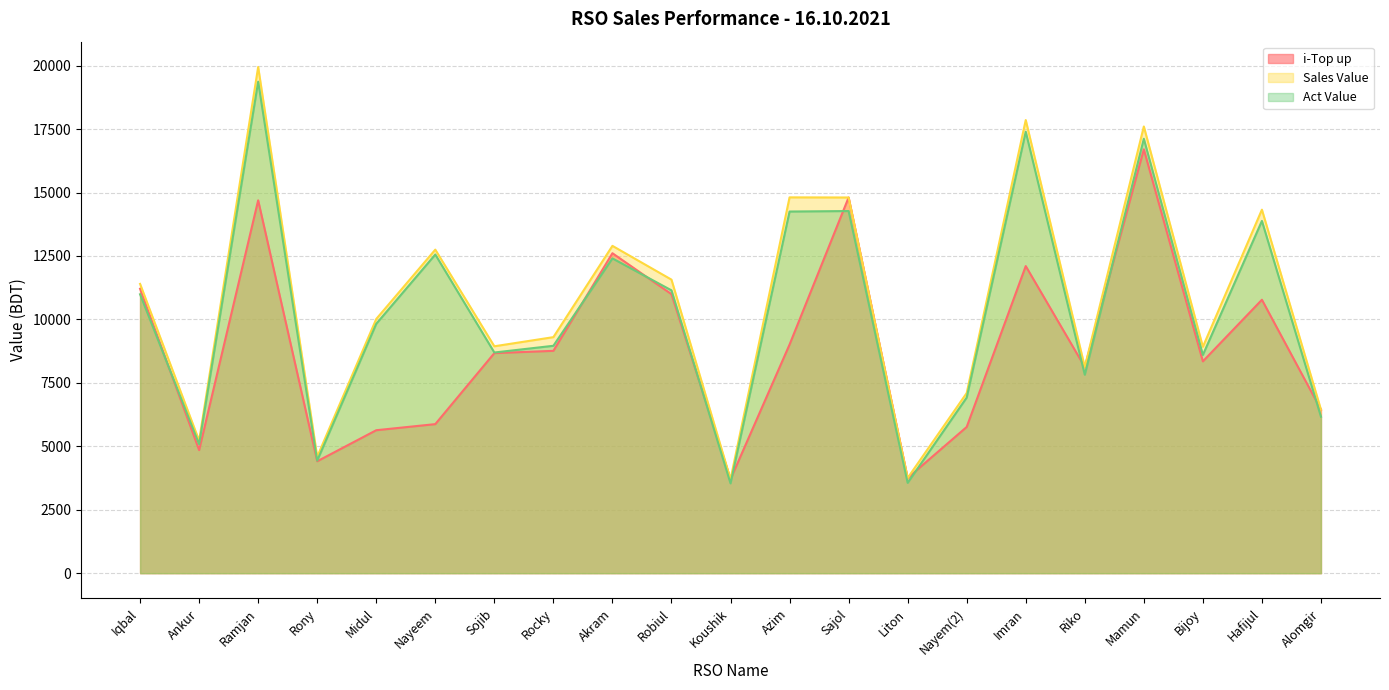

Reading left to right, extract all data points from this chart.

i-Top up: Iqbal=11208.0	Ankur=4850.0	Ramjan=14692.0	Rony=4409.0	Midul=5633.0	Nayeem=5873.0	Sojib=8671.0	Rocky=8761.0	Akram=12608.0	Robiul=10994.0	Koushik=3703.0	Azim=9009.0	Sajol=14804.0	Liton=3751.0	Nayem(2)=5761.0	Imran=12101.0	Riko=8124.0	Mamun=16702.0	Bijoy=8347.0	Hafijul=10774.0	Alomgir=6443.0
Sales Value: Iqbal=11399.0	Ankur=5221.0	Ramjan=19947.0	Rony=4589.0	Midul=10017.0	Nayeem=12749.0	Sojib=8941.0	Rocky=9301.0	Akram=12898.0	Robiul=11567.0	Koushik=3703.0	Azim=14809.0	Sajol=14804.0	Liton=3751.0	Nayem(2)=7098.0	Imran=17856.0	Riko=8124.0	Mamun=17602.0	Bijoy=8920.0	Hafijul=14324.0	Alomgir=6443.0
Act Value: Iqbal=10989.8	Ankur=5082.7	Ramjan=19368.2	Rony=4435.8	Midul=9826.1	Nayeem=12556.5	Sojib=8695.1	Rocky=8960.2	Akram=12404.3	Robiul=11144.7	Koushik=3539.2	Azim=14250.8	Sajol=14269.9	Liton=3559.8	Nayem(2)=6919.6	Imran=17396.3	Riko=7820.6	Mamun=17117.9	Bijoy=8599.5	Hafijul=13880.6	Alomgir=6165.8